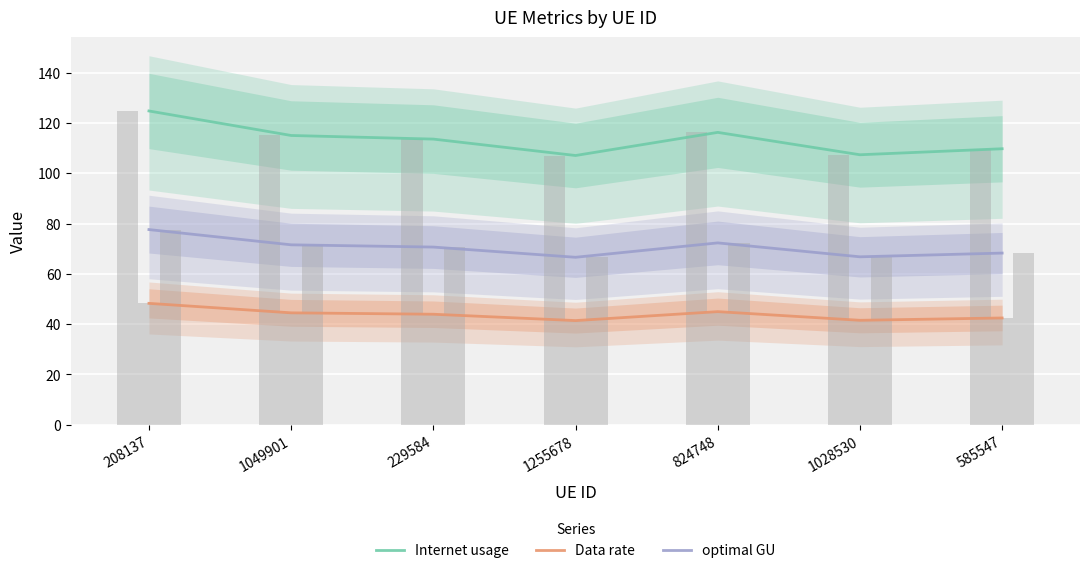

At which label is Data rate closest to 44?

229584